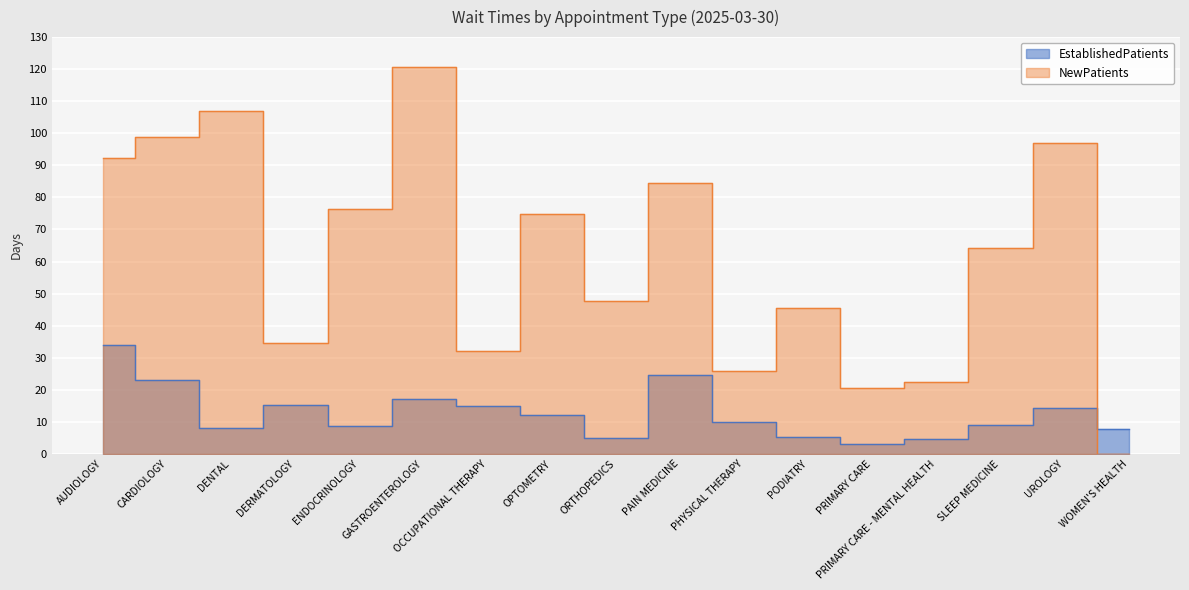

At which category does NewPatients reach its first local peak?

DENTAL